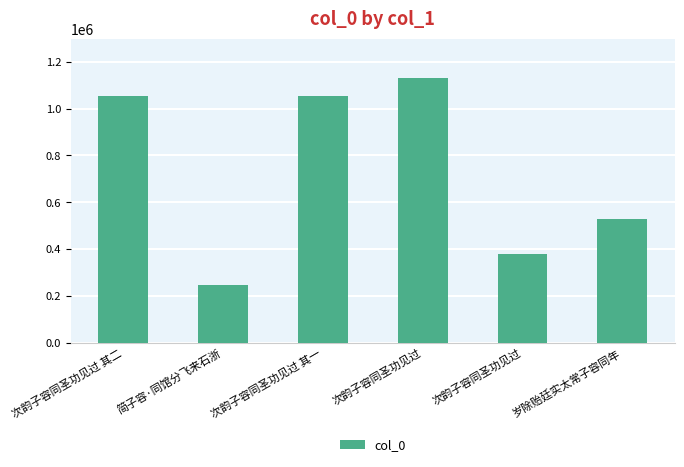

What is the minimum value shown in the chart?

245522